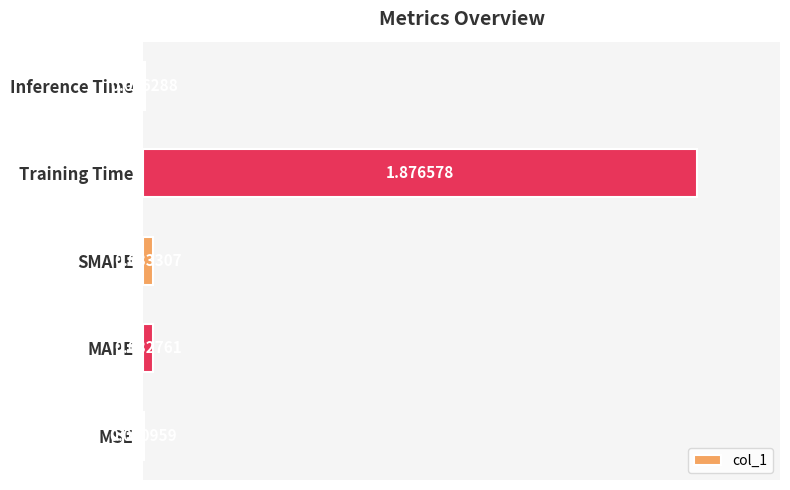

Which label corresponds to the largest value in the chart?

Training Time